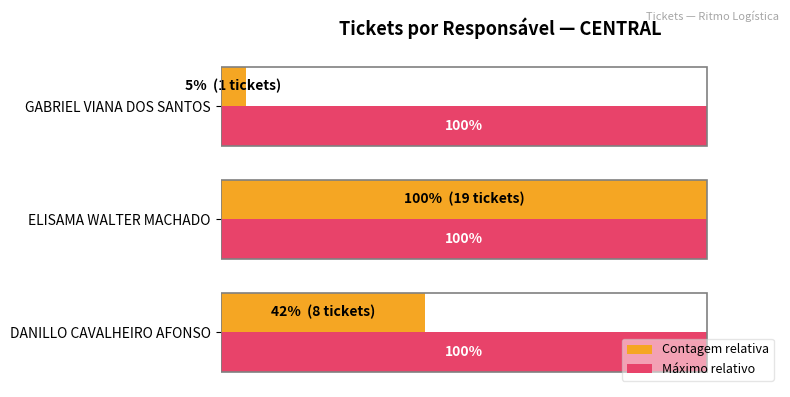

What are all the series names shown in the legend?

Contagem relativa, Máximo relativo